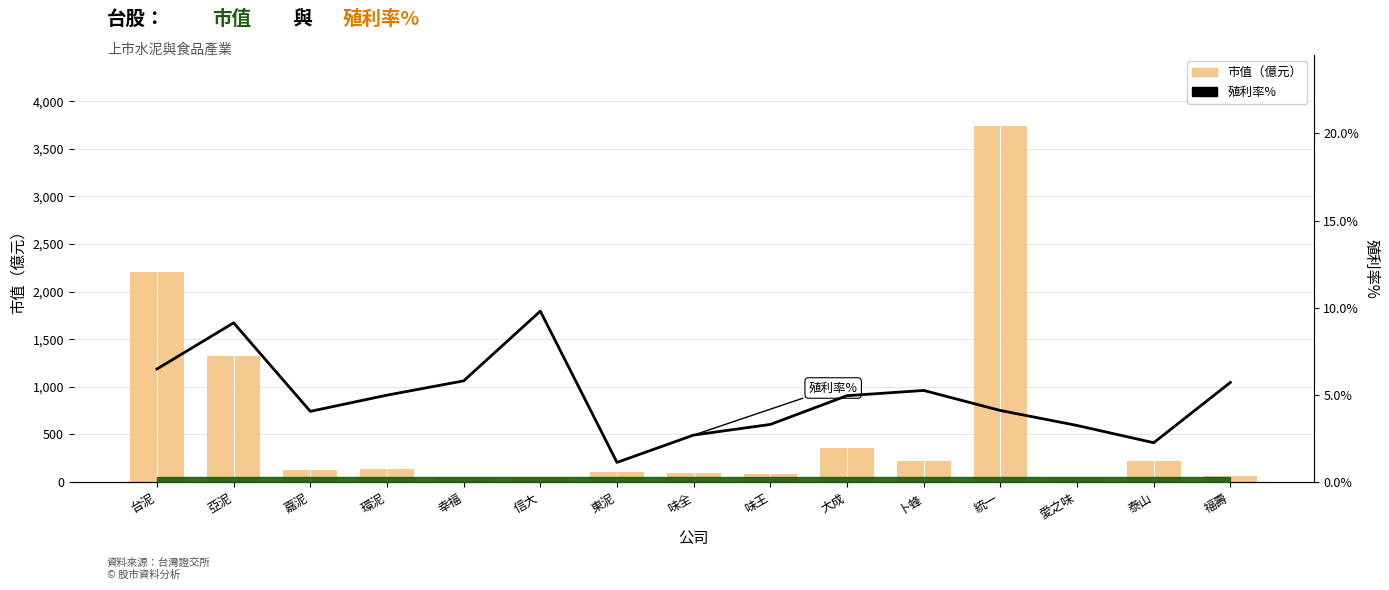

How many data points does each series have?

15